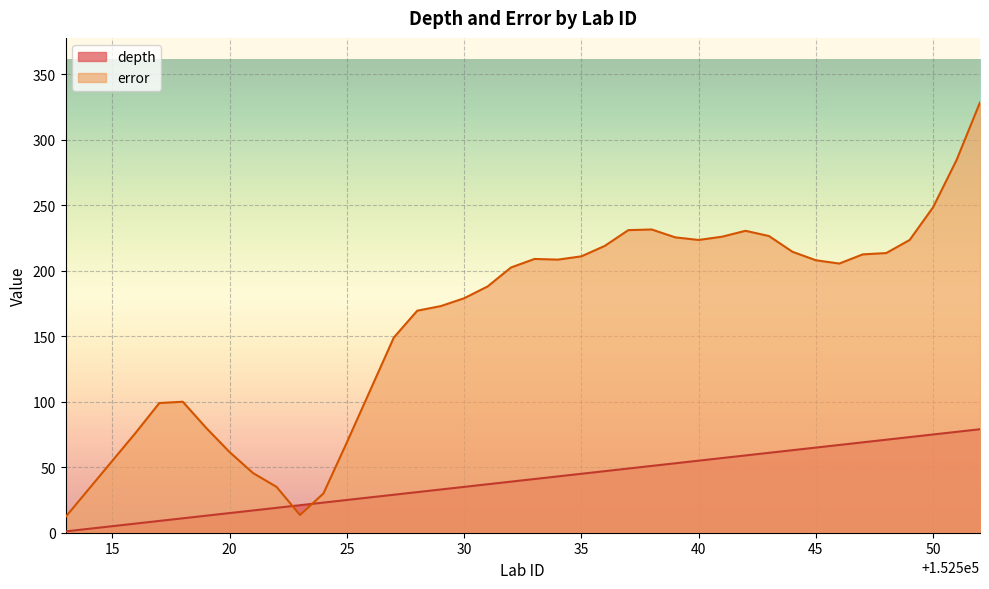

What is the sum of all depth values?

1600.0